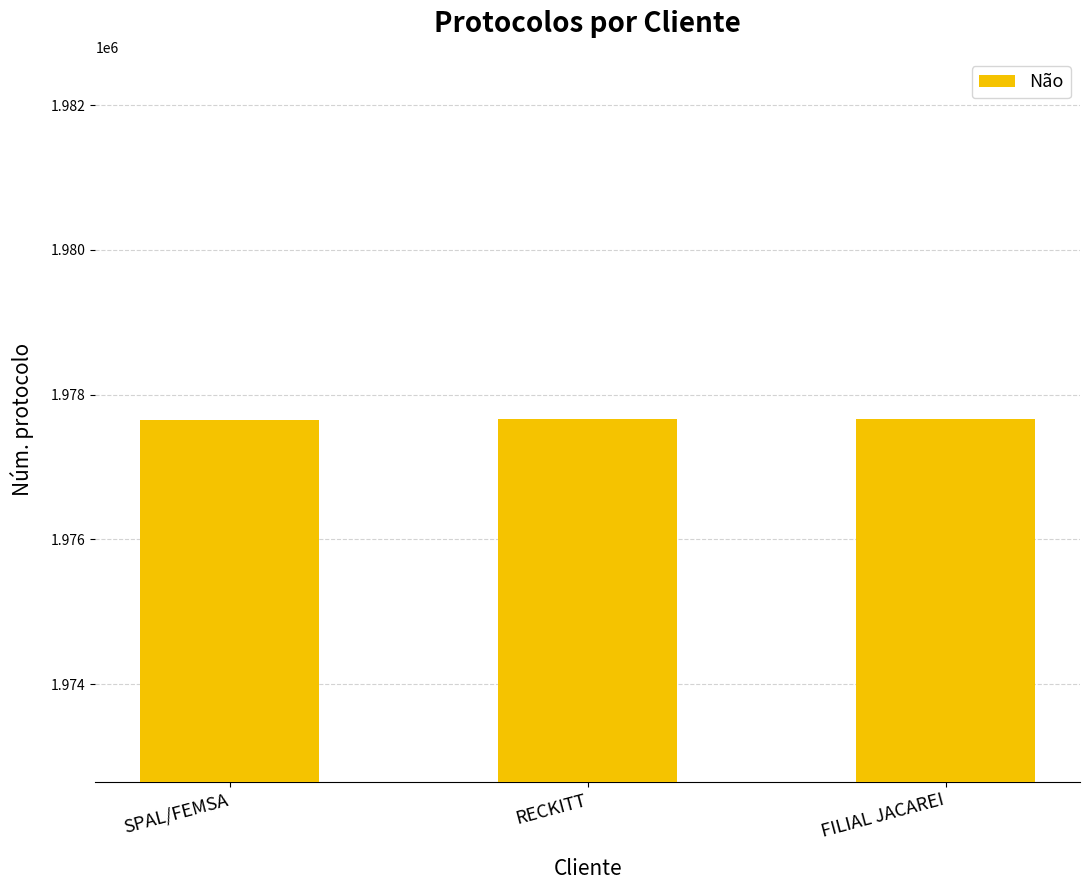

Approximately how many times larger is the value at RECKITT compared to FILIAL JACAREI?

1.0